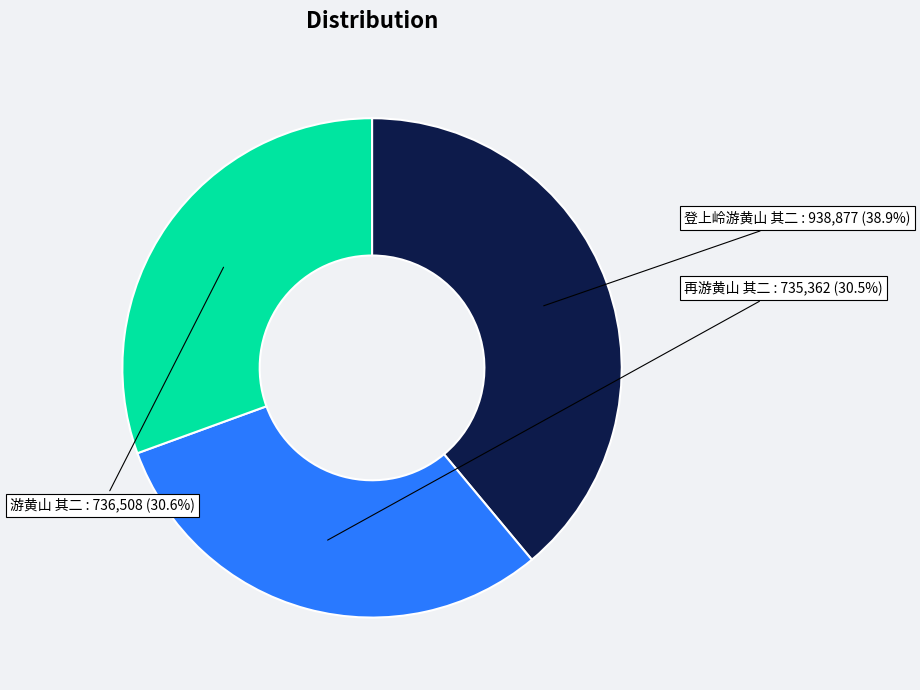

Is there a majority slice in this chart?

No